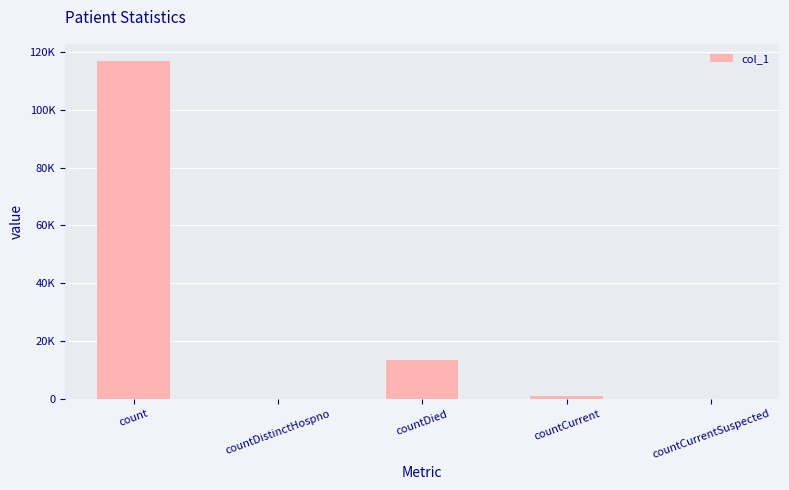

What is the sum of all values?

131367